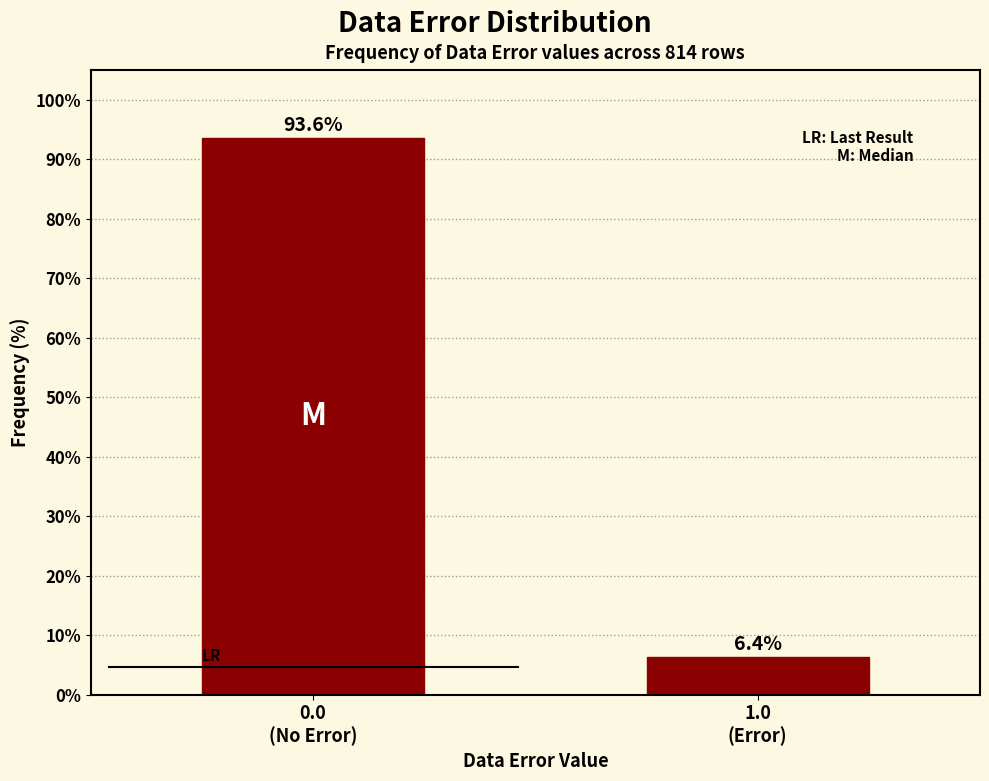

Reading left to right, transcribe all the data shown in this chart.

93.6	6.4